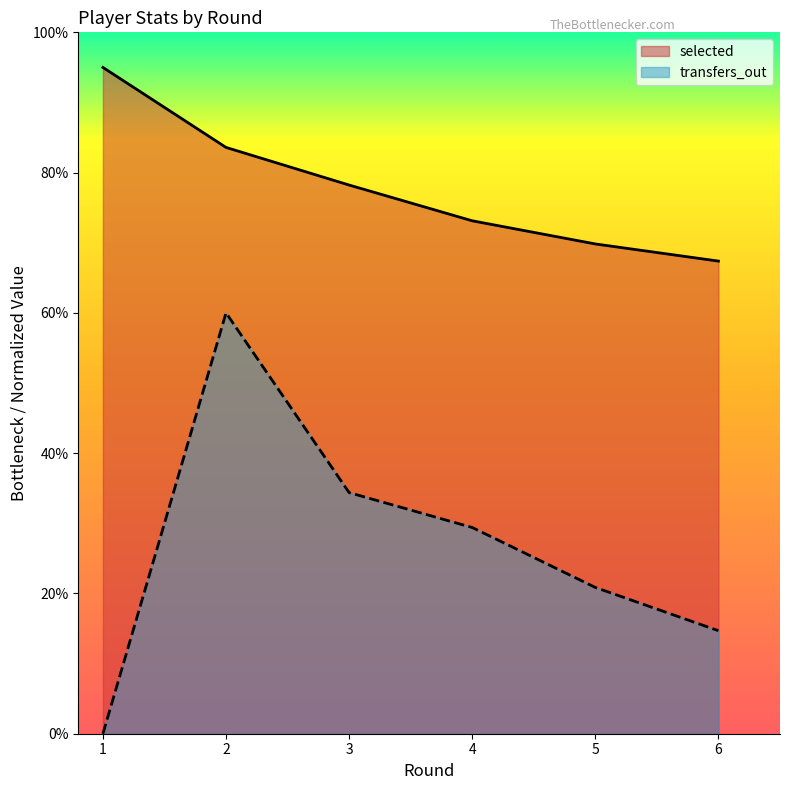

True or false: selected and transfers_out cross at least once.

False